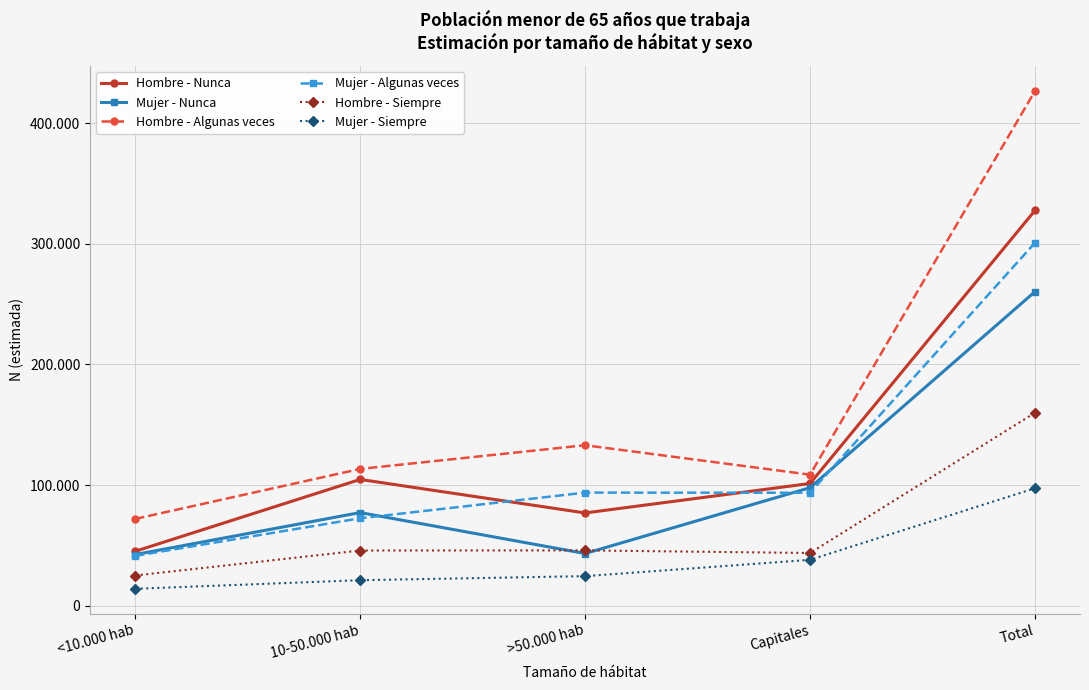

Does the chart display data point markers on the line(s)?

Yes